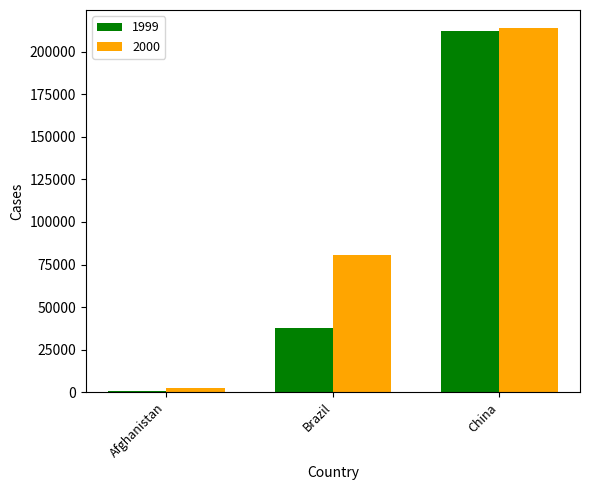

Which series has the widest spread of values?

1999